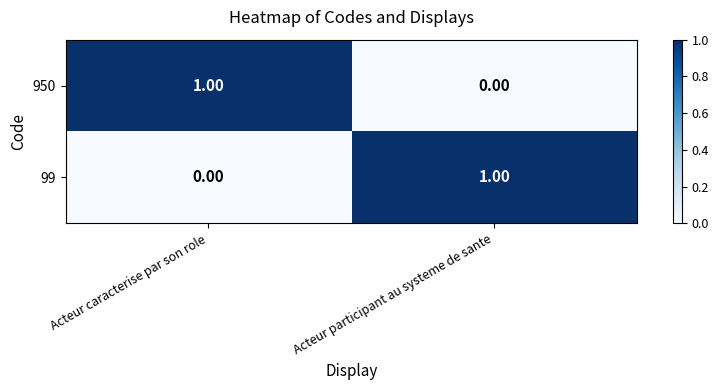

Is it true that 99 equals 1 at Acteur caracterise par son role?

False